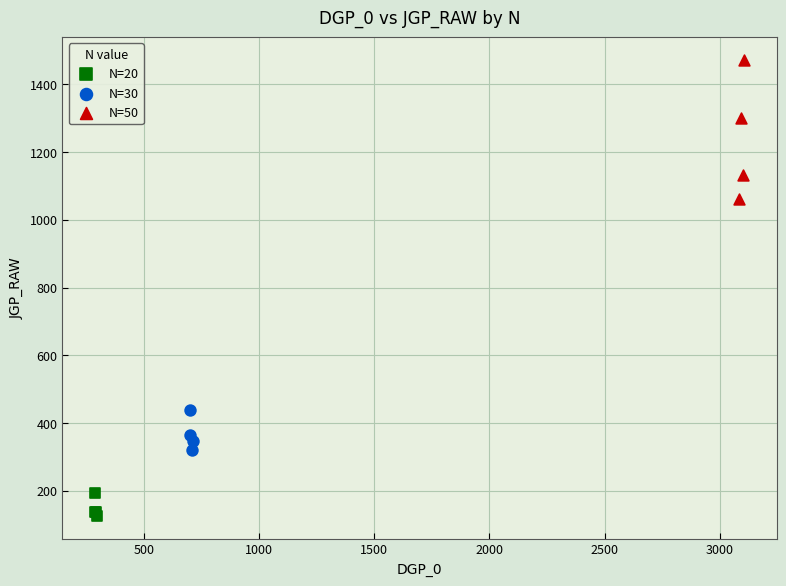

Which series has the largest Y range (max minus min)?

N=50